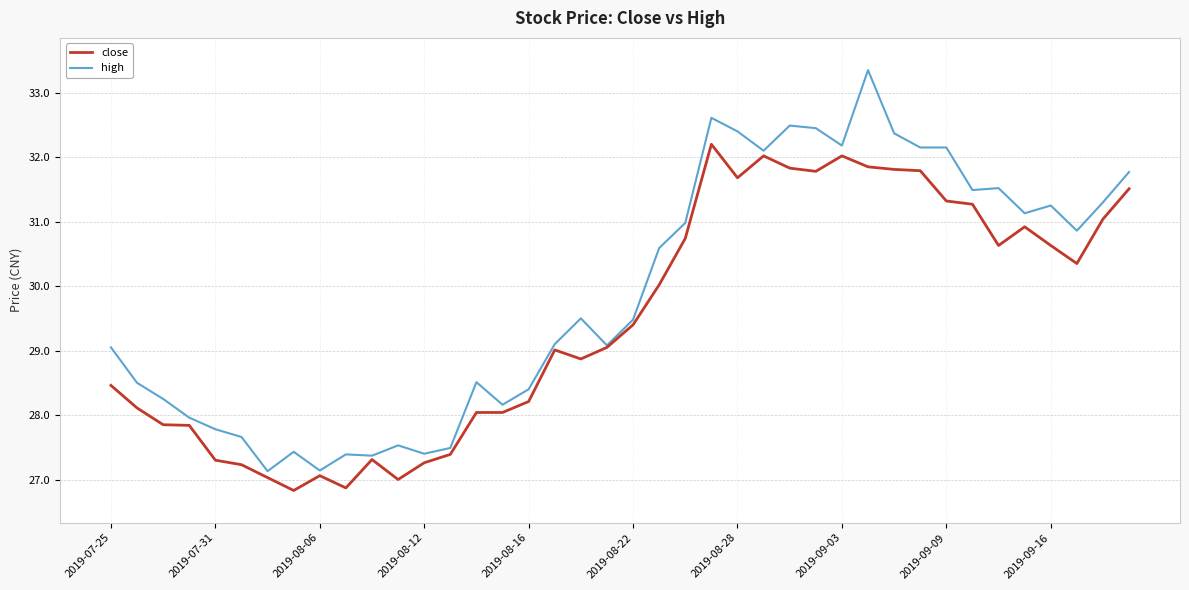

Which series has the largest range (max minus min)?

high